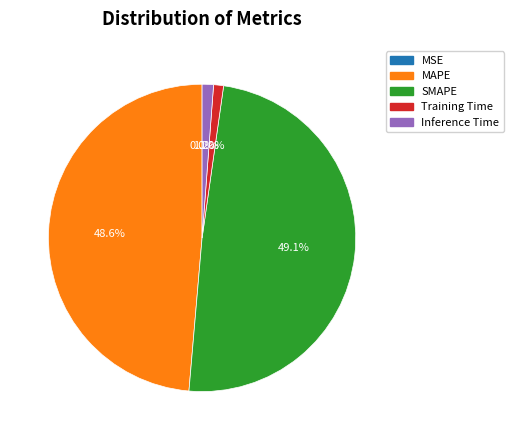

To the nearest percent, what portion does Training Time represent?

1%